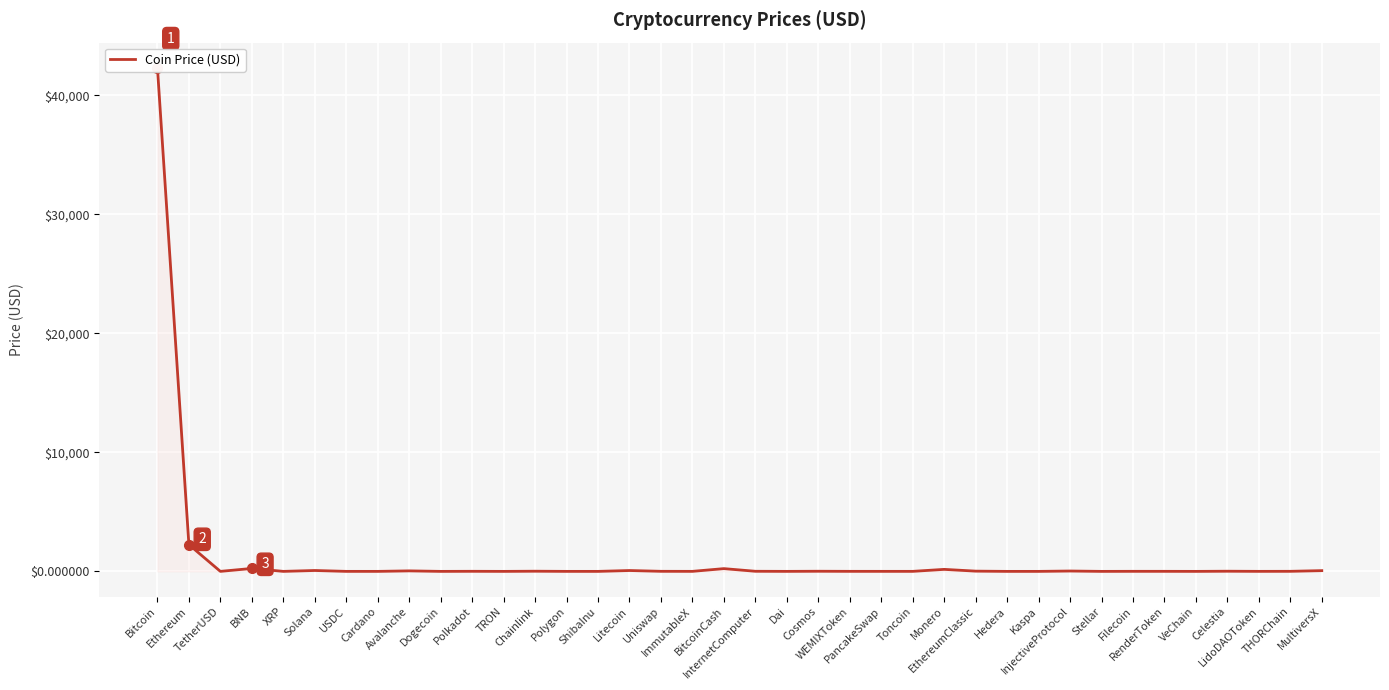

How many distinct data groups are displayed?

1